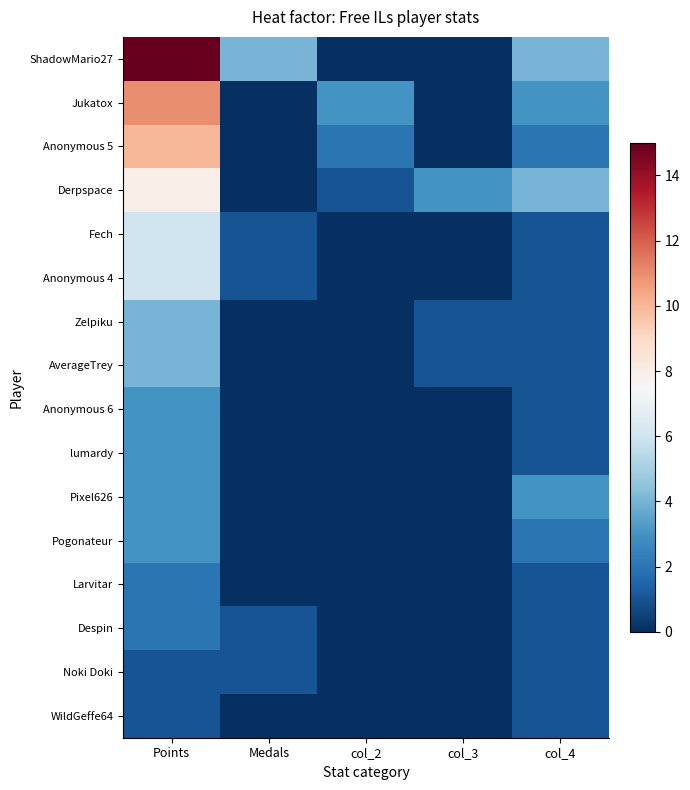

Which label corresponds to the largest value in the chart?

Points